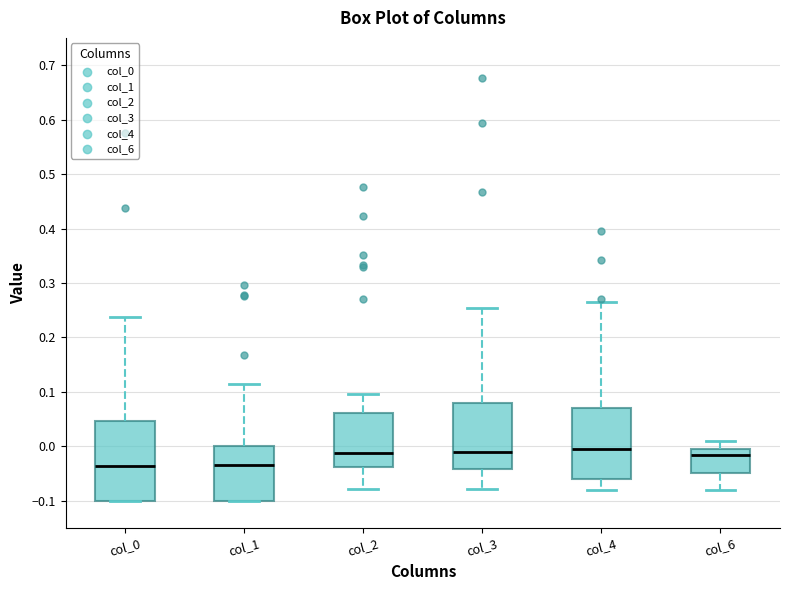

Reading left to right, transcribe this box plot: for each box, give where its median line is, the range the box spans, and where its two whiskers end, as read against the y-axis. The values are not printed on the chart, so give them approximately, as read against the axis.

col_0: median -0.04, box -0.10 to 0.05, whiskers -0.10 to 0.24
col_1: median -0.03, box -0.10 to 0.00, whiskers -0.10 to 0.12
col_2: median -0.01, box -0.04 to 0.06, whiskers -0.08 to 0.10
col_3: median -0.01, box -0.04 to 0.08, whiskers -0.08 to 0.25
col_4: median 0.00, box -0.06 to 0.07, whiskers -0.08 to 0.26
col_6: median -0.02, box -0.05 to 0.00, whiskers -0.08 to 0.01